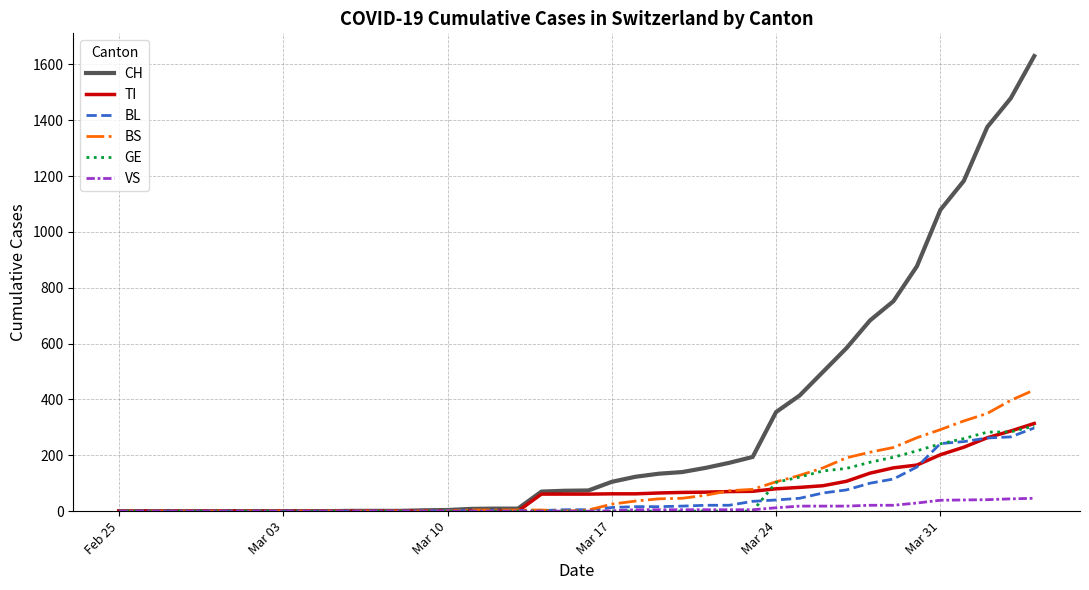

Which series has the widest spread of values?

CH